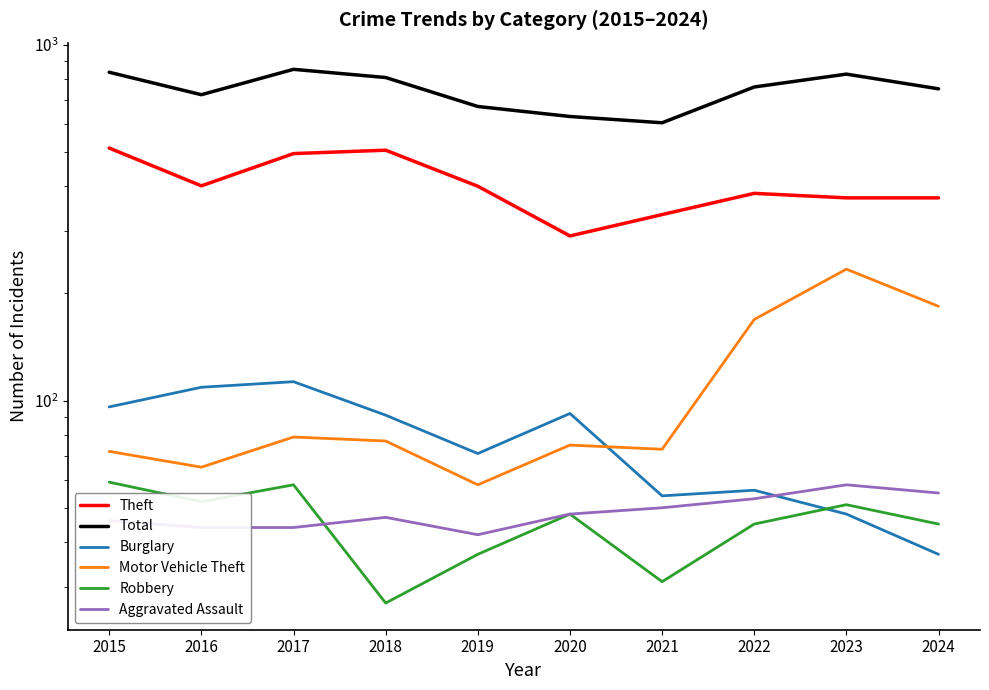

What is the difference between the Burglary values at 2023 and 2020?

44